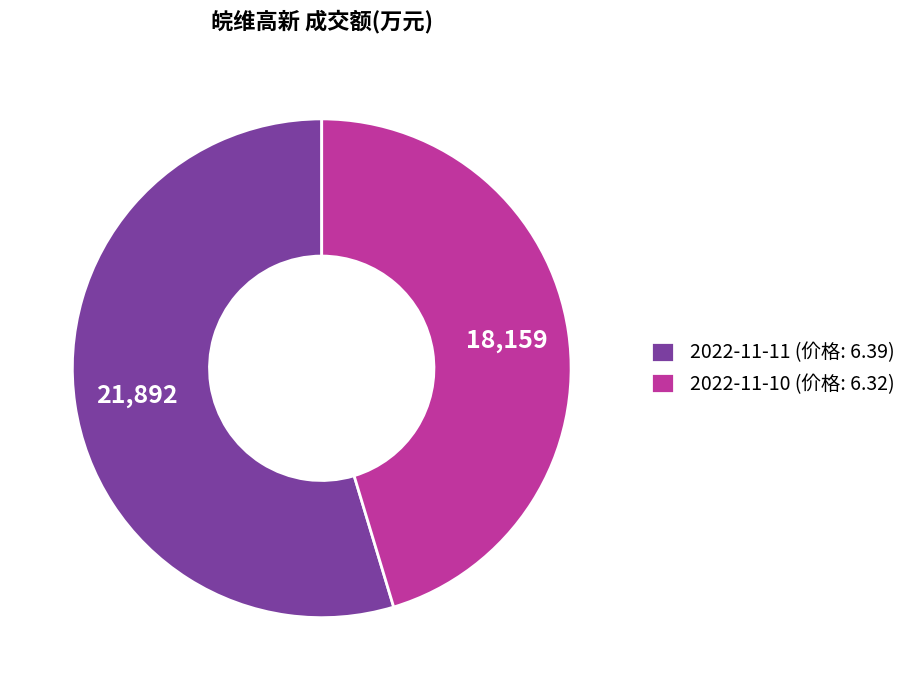

How many segments does this pie chart have?

2